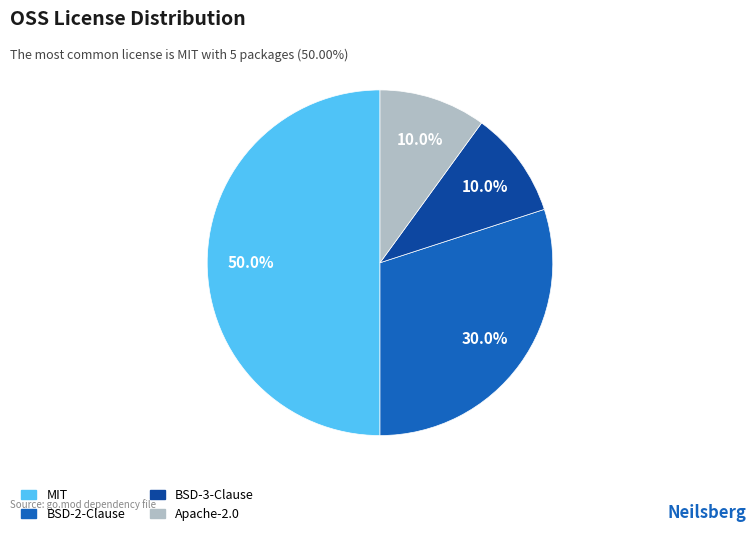

Approximately how many times larger is the value at MIT compared to BSD-3-Clause?

5.0